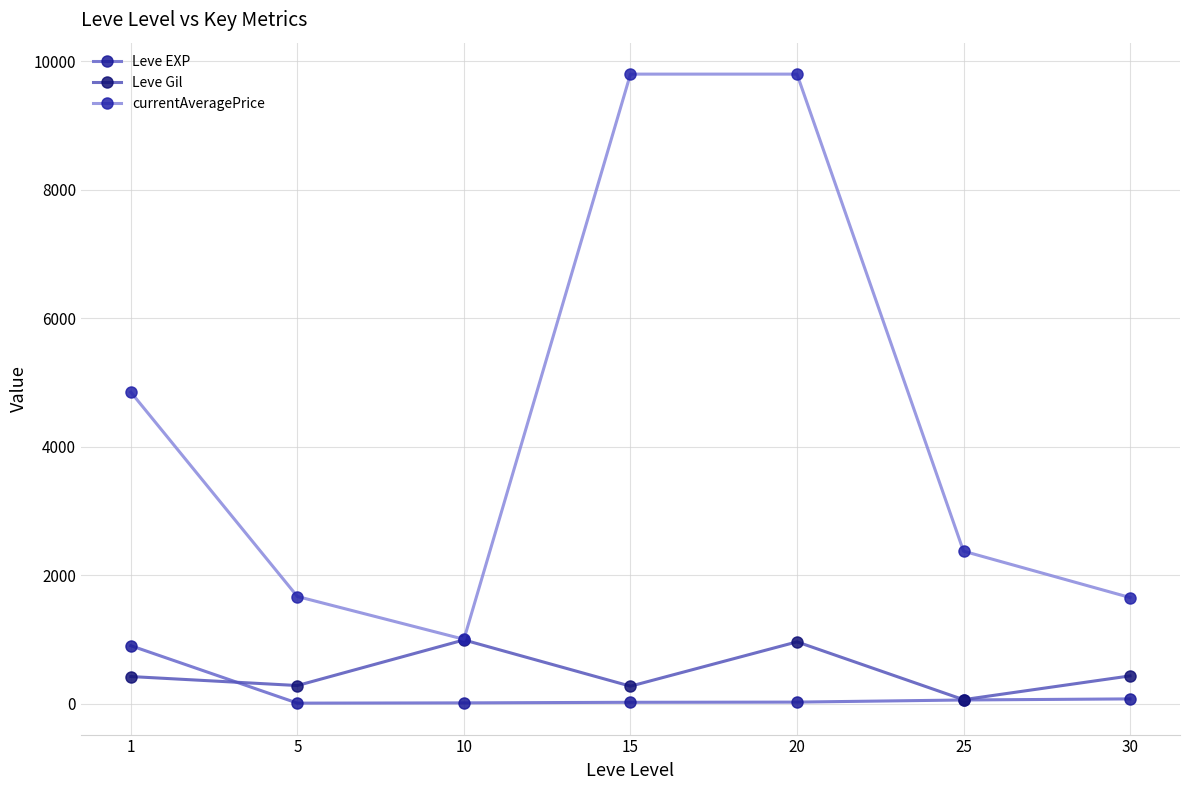

What are all the series names shown in the legend?

Leve EXP, Leve Gil, currentAveragePrice